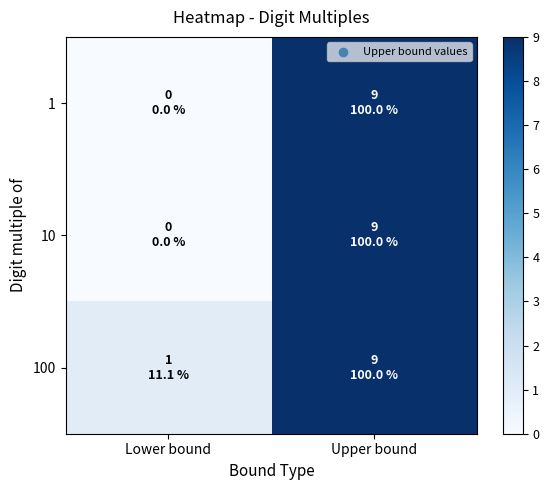

Reading left to right, transcribe all the data shown in this chart.

1: Lower bound=0	Upper bound=9
10: Lower bound=0	Upper bound=9
100: Lower bound=1	Upper bound=9